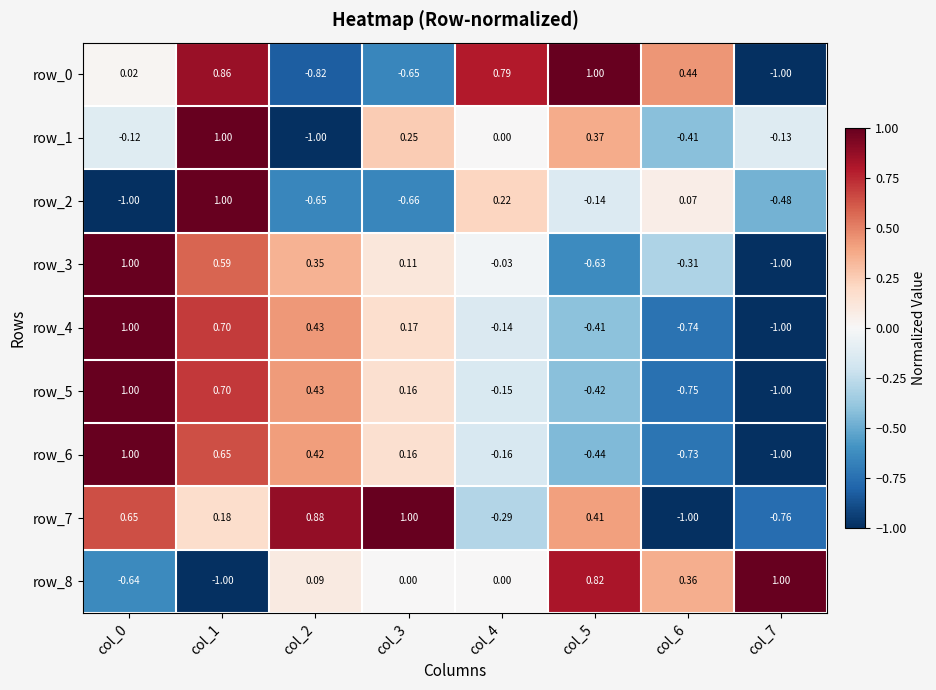

Is the value of row_0 at col_3 greater than the value of row_4 at col_7?

Yes